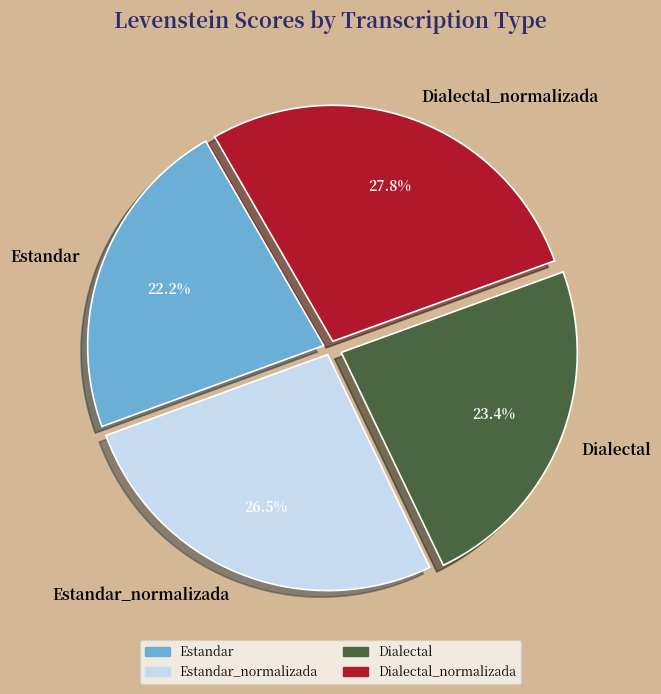

To the nearest percent, what is the combined percentage of Estandar_normalizada and Dialectal?

50%